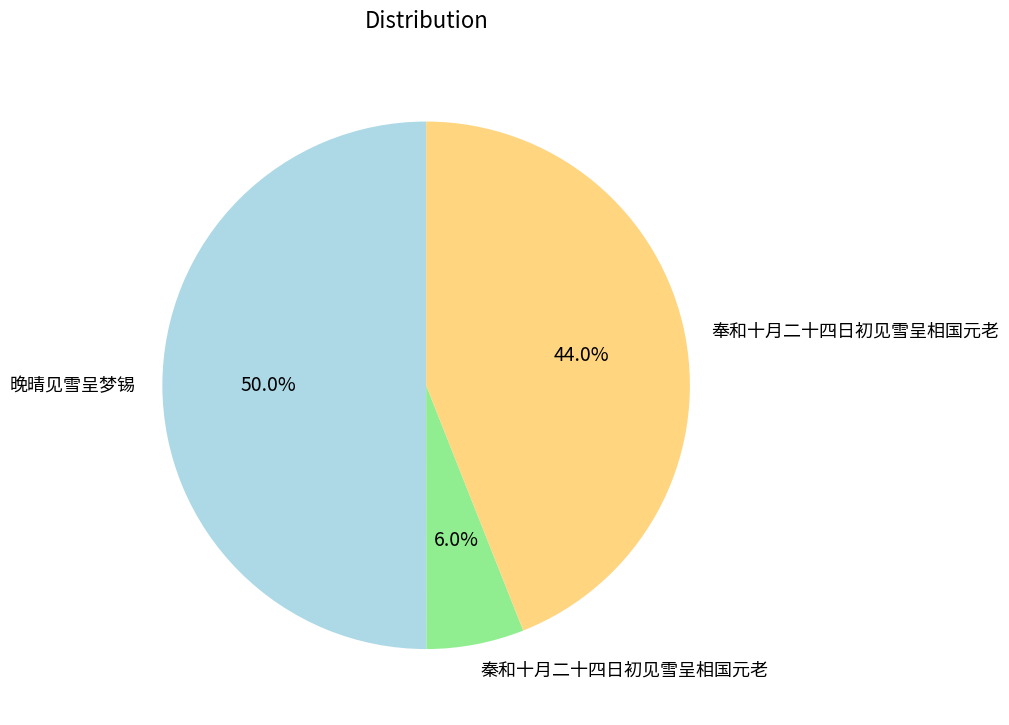

To the nearest percent, what is the average slice percentage?

33%